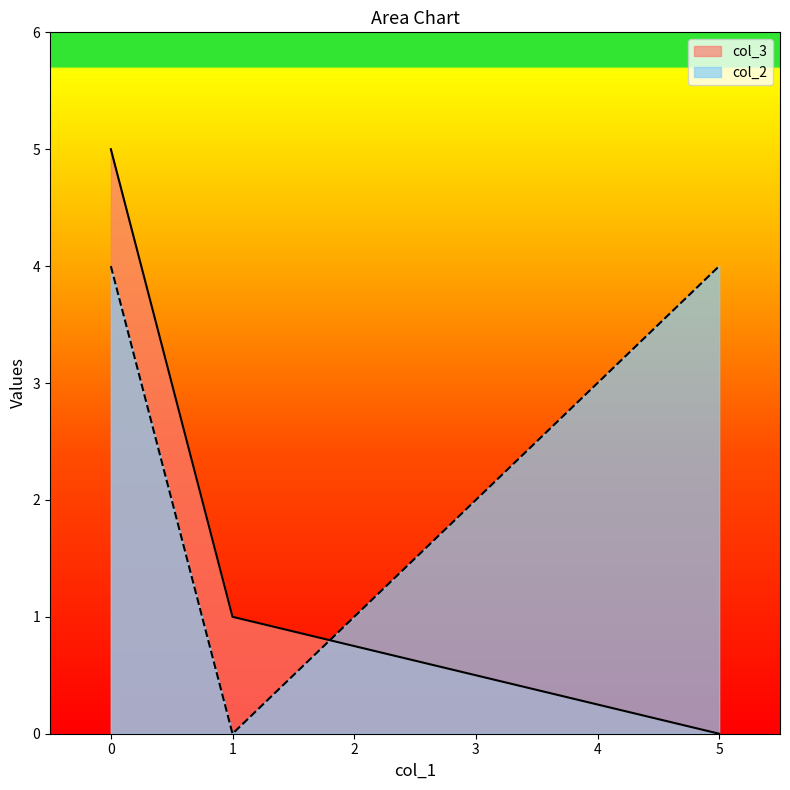

Reading left to right, list all the values displayed in this chart.

col_3: 5	1	0
col_2: 4	0	4